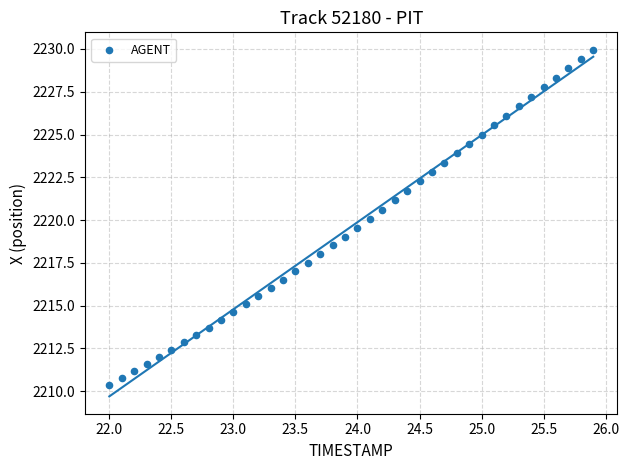

What is the range of X values (max minus min)?

3.9